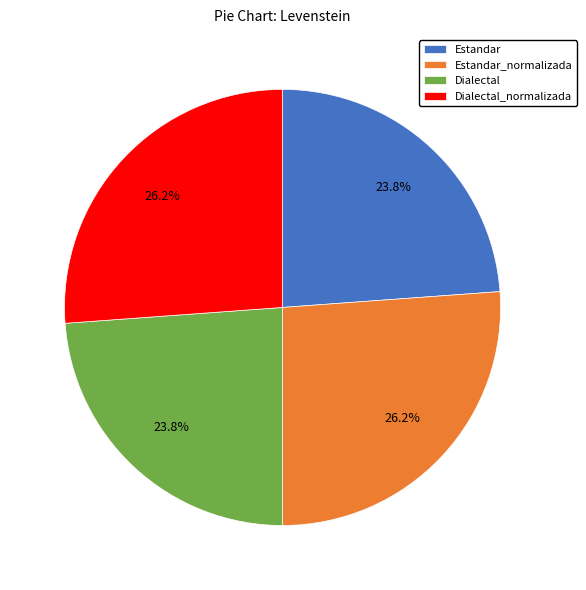

How many slices are in this pie chart?

4